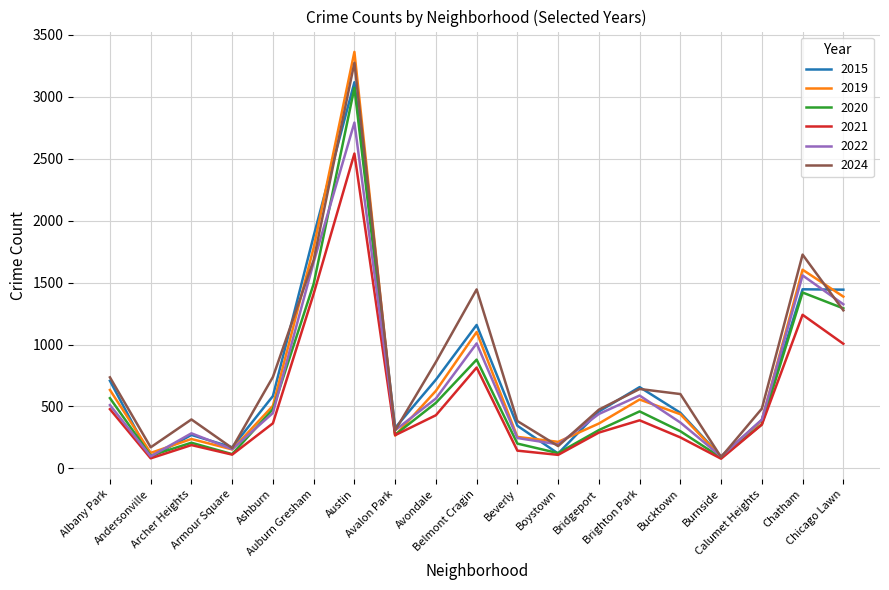

Which series has the largest range (max minus min)?

2019